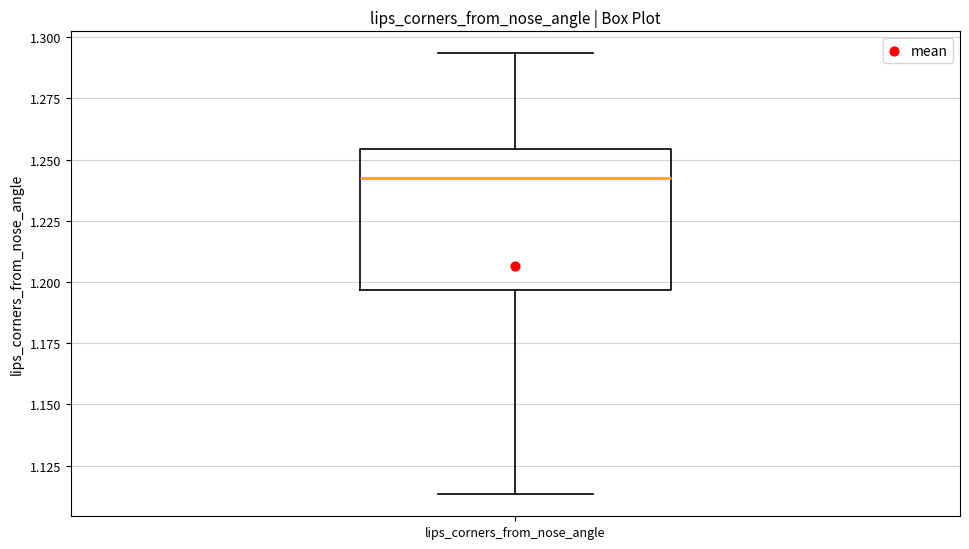

Read this box plot against the y-axis: the position of the median line, the range covered by the box, and the ends of both whiskers. The values are not printed on the chart, so give them approximately, as read against the axis.

median 1.245, box 1.195 to 1.255, whiskers 1.115 to 1.295